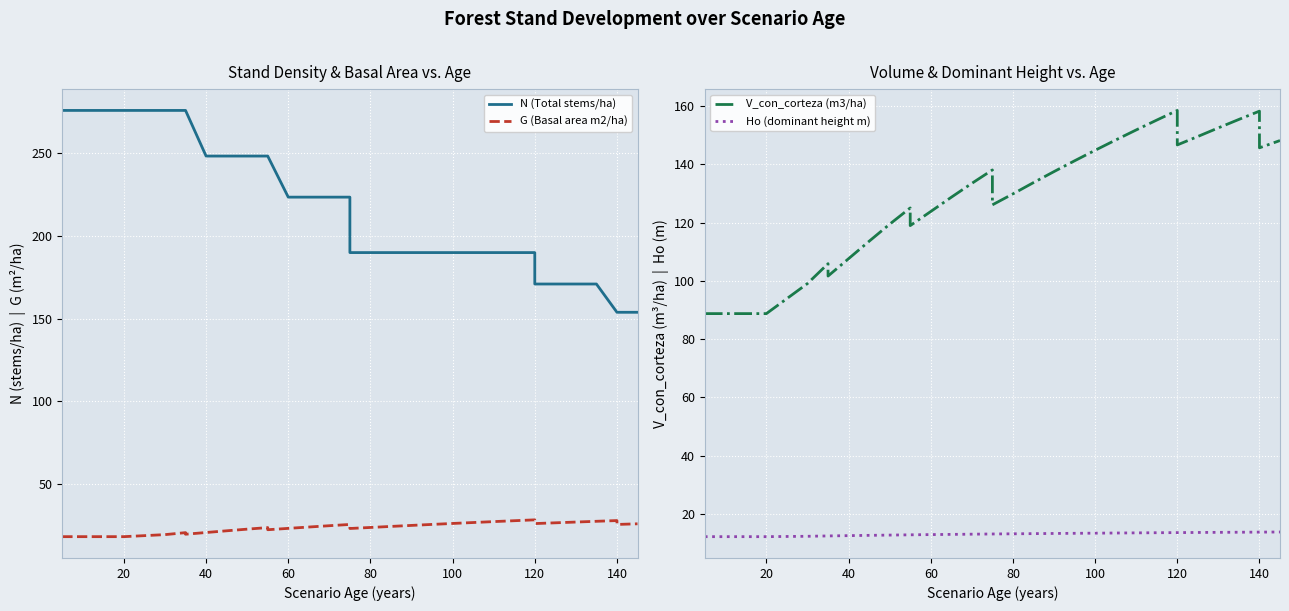

What is the greatest value displayed?

275.9